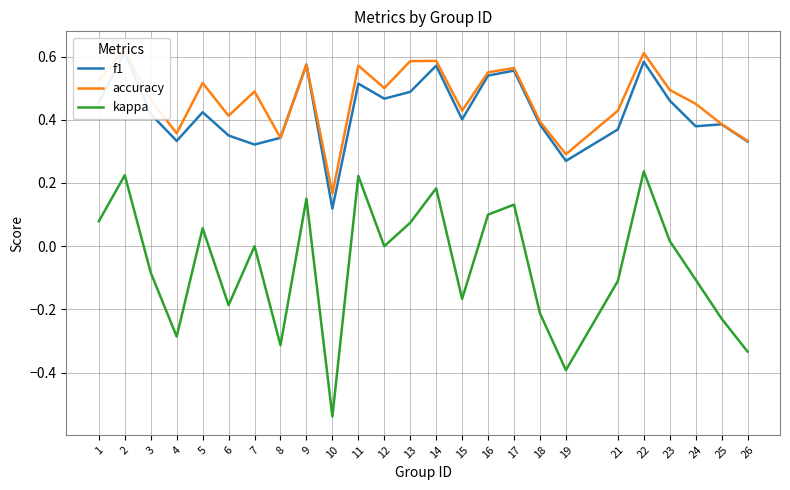

Which label corresponds to the largest value in the chart?

2